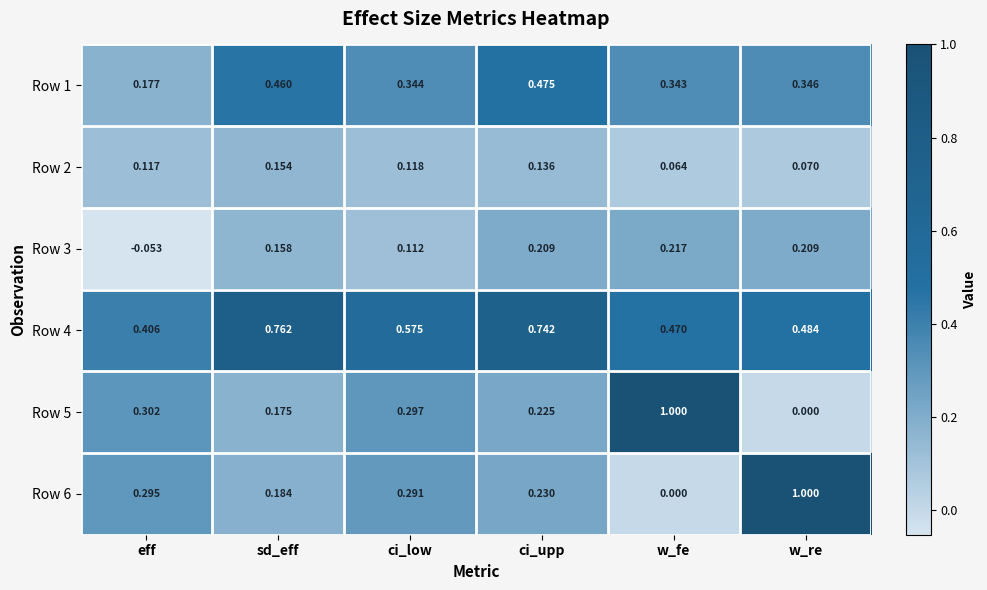

At which category does the chart reach its minimum across all series?

eff